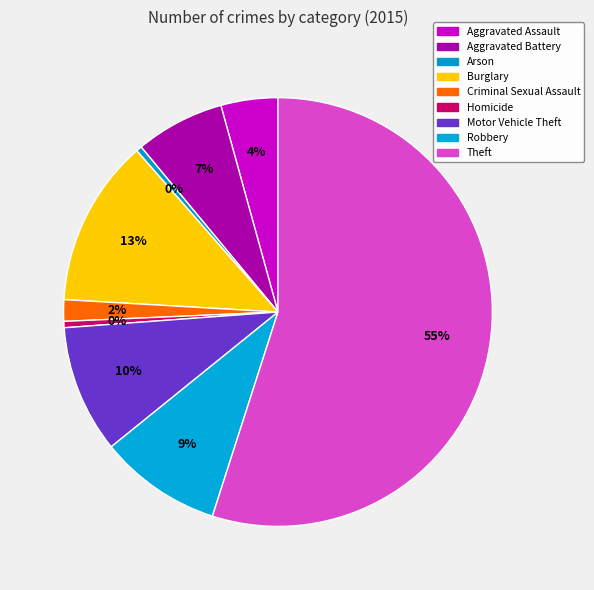

What is the smallest slice in the pie chart?

Arson